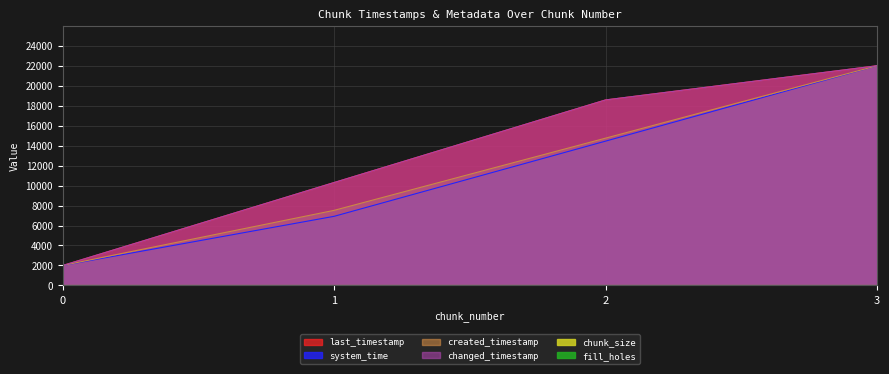

Which series changed the most between 2 and 3?

system_time